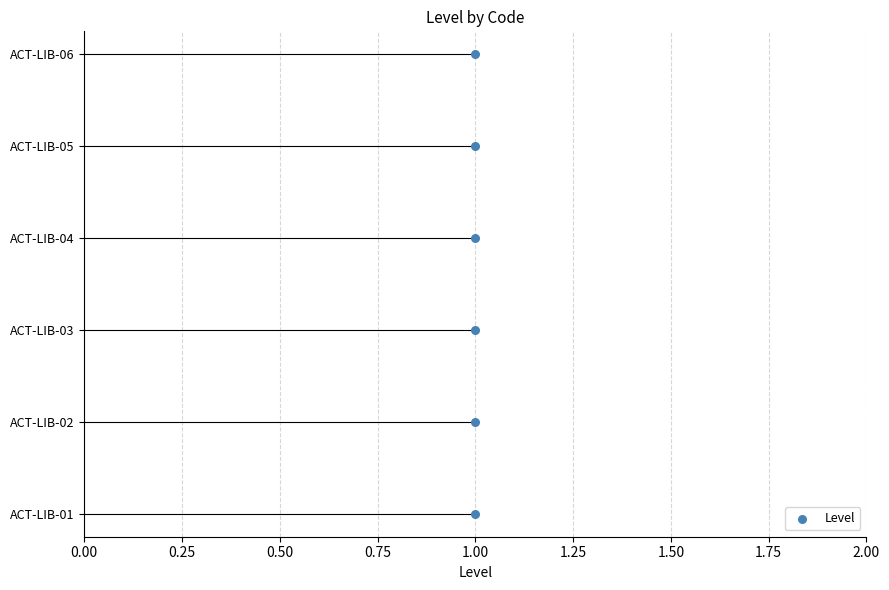

Which has a higher value, 1.00 or 1.00?

1.00